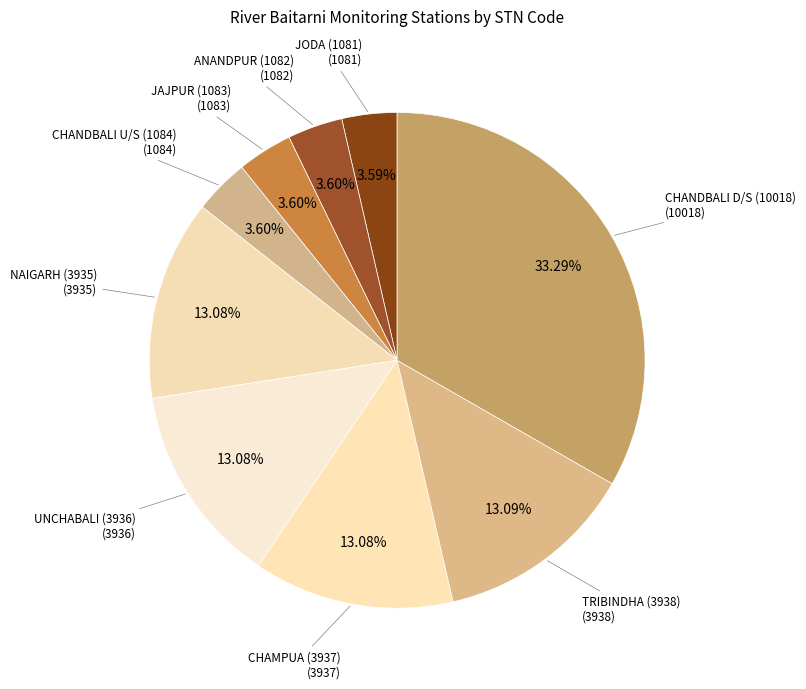

Count the number of slices in the pie.

9